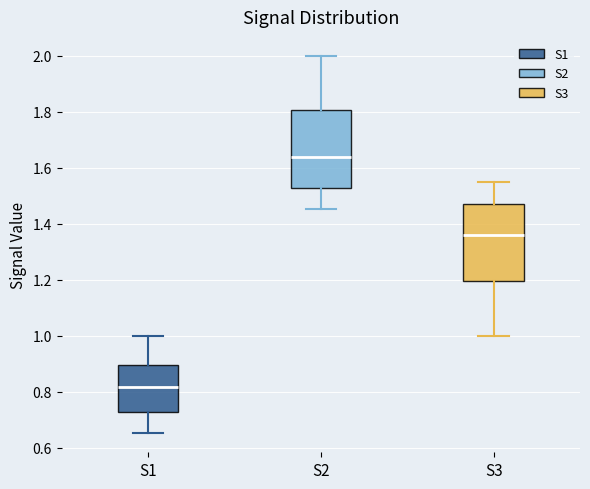

Which box has the highest median line?

S2